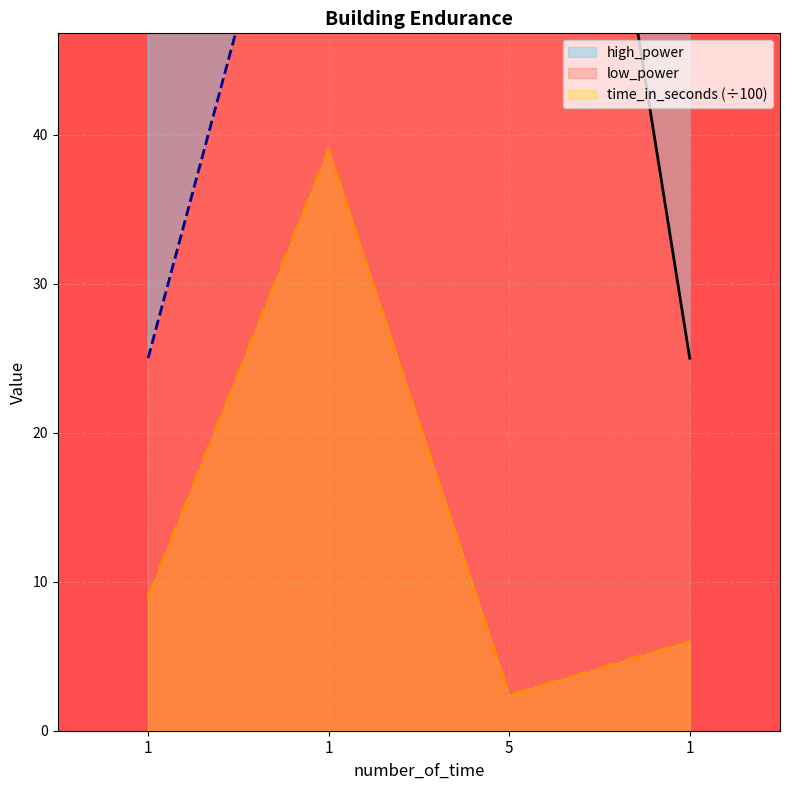

Which series has the widest spread of values?

low_power